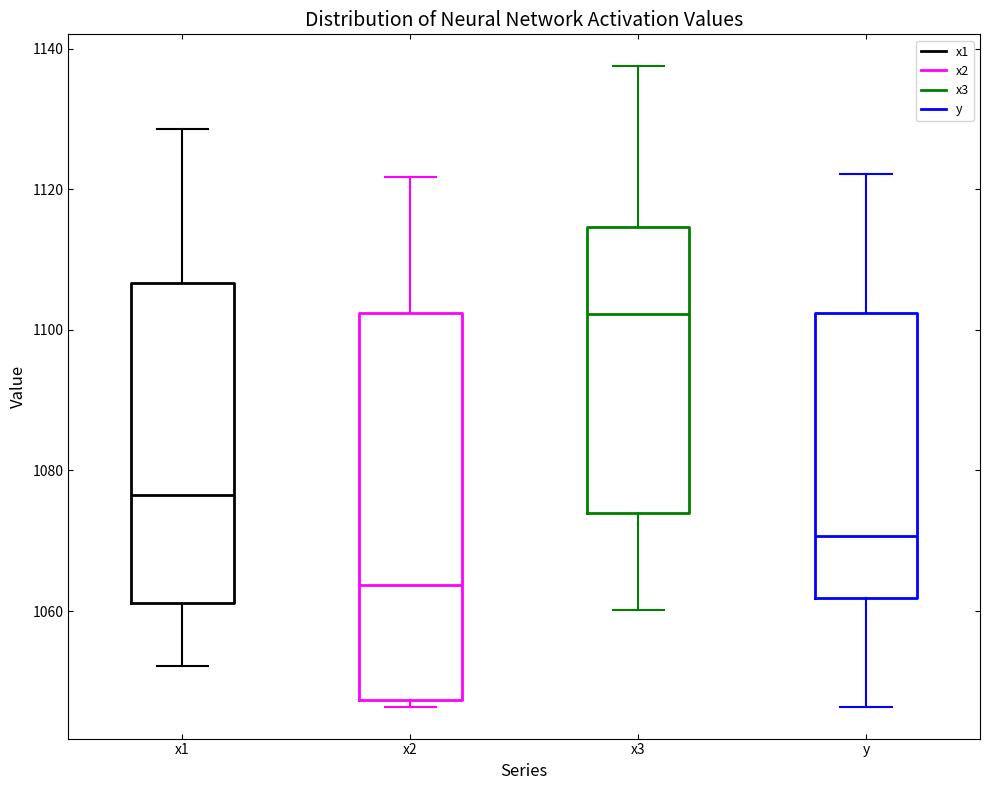

Reading left to right, read every box against the y-axis: the position of its median line, the range the box covers, and the ends of its whiskers. The values are not printed on the chart, so give them approximately, as read against the axis.

x1: median 1076, box 1062 to 1106, whiskers 1052 to 1128
x2: median 1064, box 1048 to 1102, whiskers 1046 to 1122
x3: median 1102, box 1074 to 1114, whiskers 1060 to 1138
y: median 1070, box 1062 to 1102, whiskers 1046 to 1122